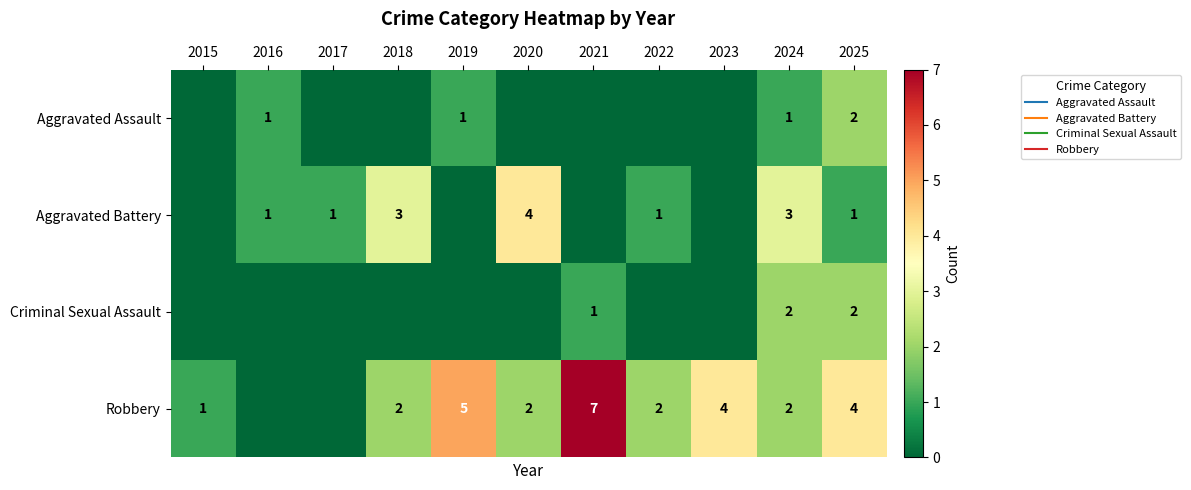

Which category has the highest value in the Aggravated Battery series?

2020